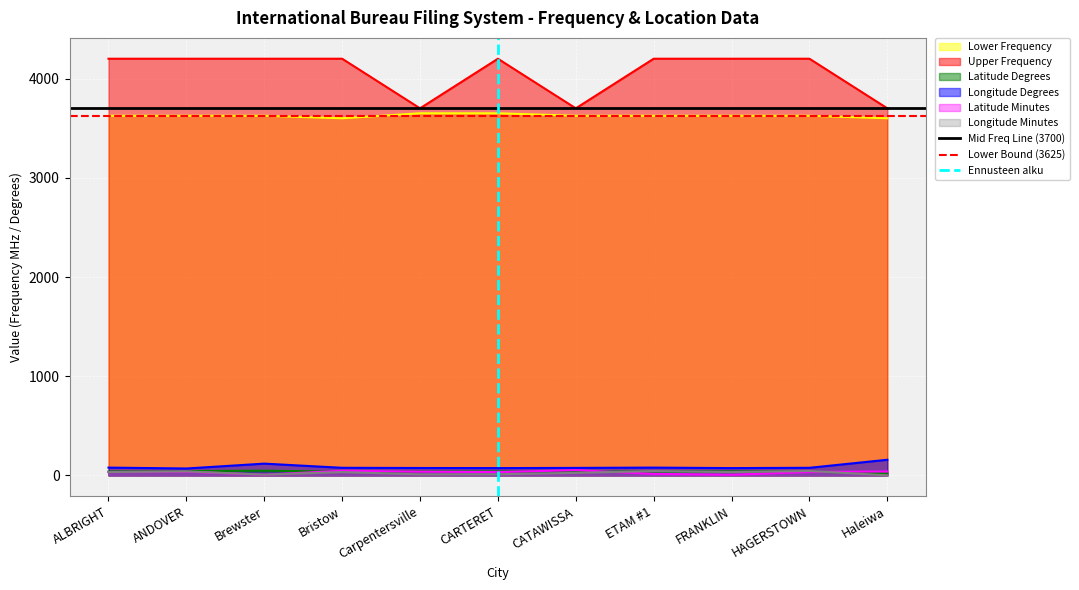

True or false: Upper Frequency and Latitude Degrees cross at least once.

False